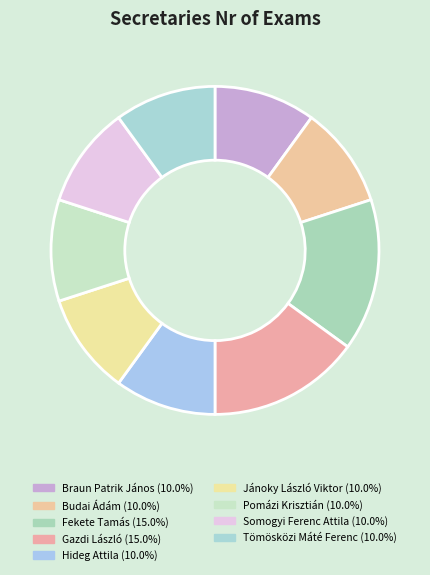

Count the number of slices in the pie.

9